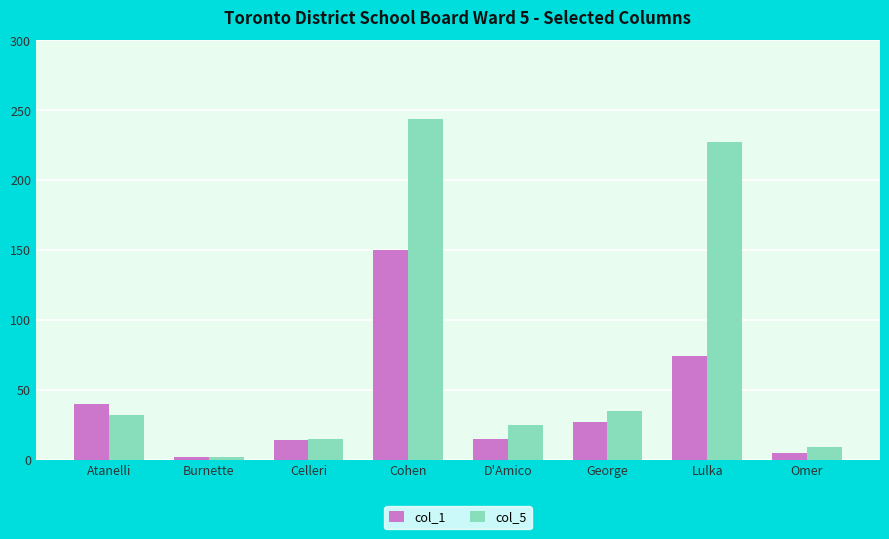

What is the difference between the col_1 values at Burnette and D'Amico?

13